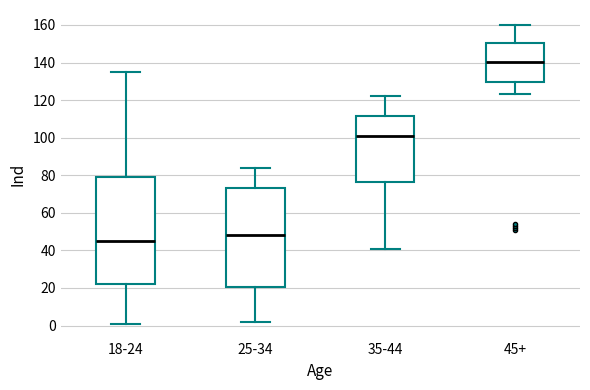

Reading left to right, transcribe this box plot: for each box, give where its median line is, the range the box spans, and where its two whiskers end, as read against the y-axis. The values are not printed on the chart, so give them approximately, as read against the axis.

18-24: median 46, box 22 to 80, whiskers 2 to 136
25-34: median 48, box 20 to 74, whiskers 2 to 84
35-44: median 102, box 76 to 112, whiskers 42 to 122
45+: median 140, box 130 to 150, whiskers 124 to 160